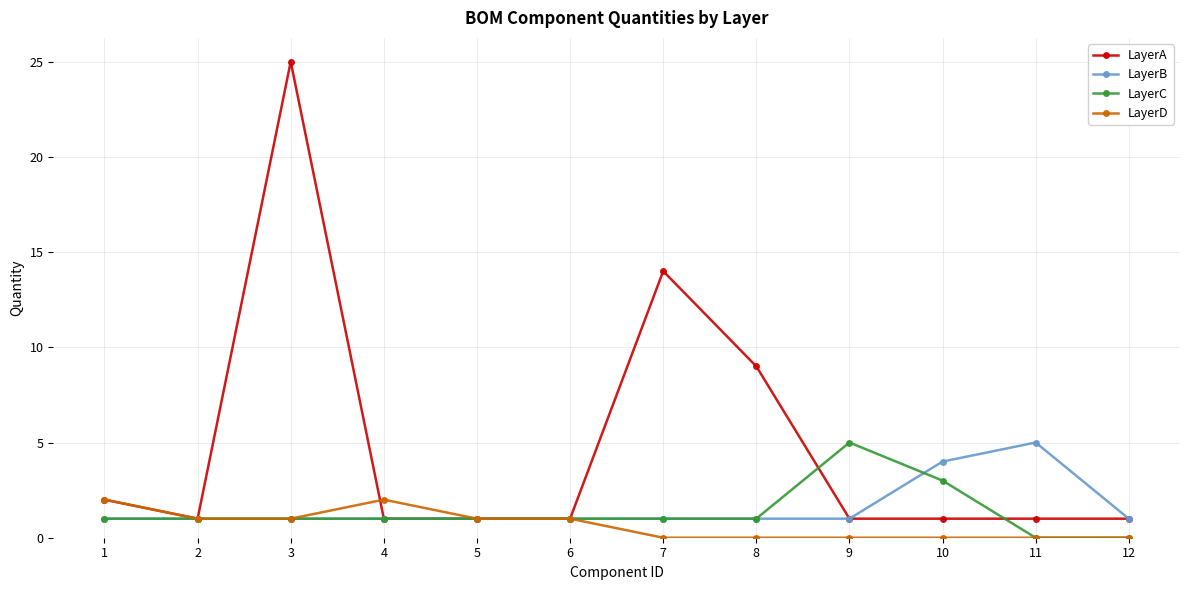

Which series has the largest total across all categories?

LayerA